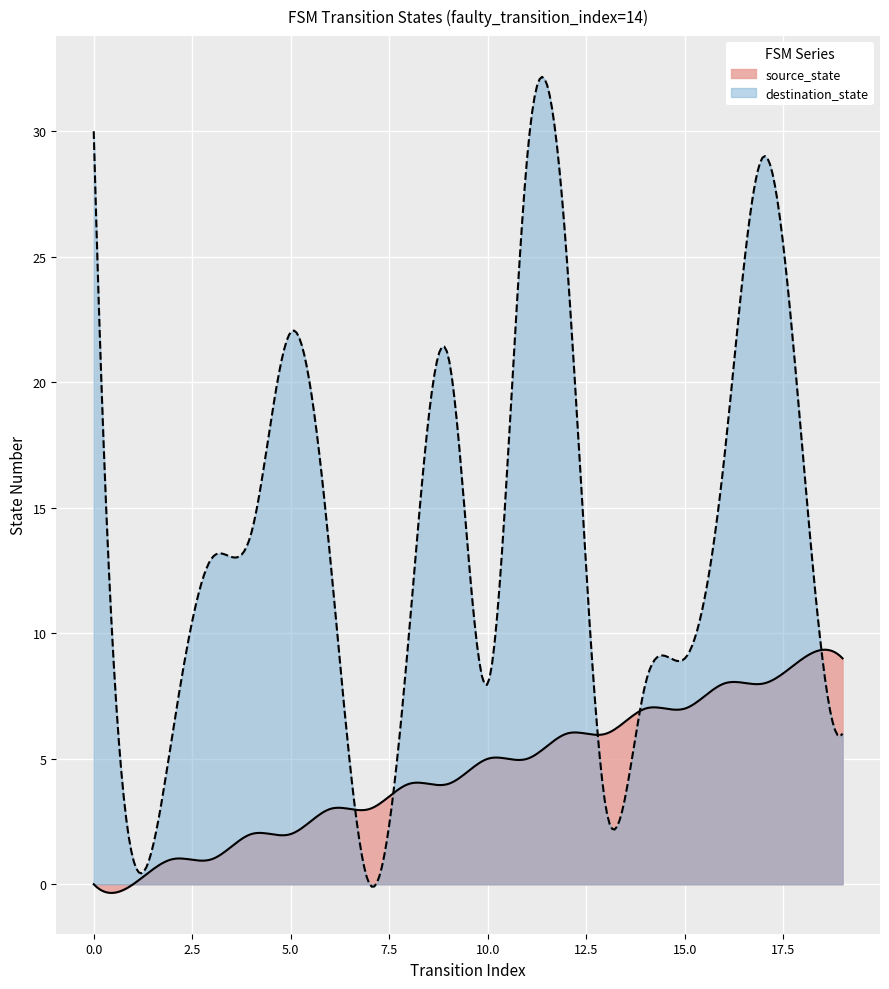

Reading right to left, transcribe all the data shown in this chart.

source_state: 19=9	18=9	17=8	16=8	15=7	14=7	13=6	12=6	11=5	10=5	9=4	8=4	7=3	6=3	5=2	4=2	3=1	2=1	1=0	0=0
destination_state: 19=6	18=17	17=29	16=17	15=9	14=8	13=3	12=25	11=29	10=8	9=21	8=10	7=0	6=13	5=22	4=14	3=13	2=6	1=1	0=30